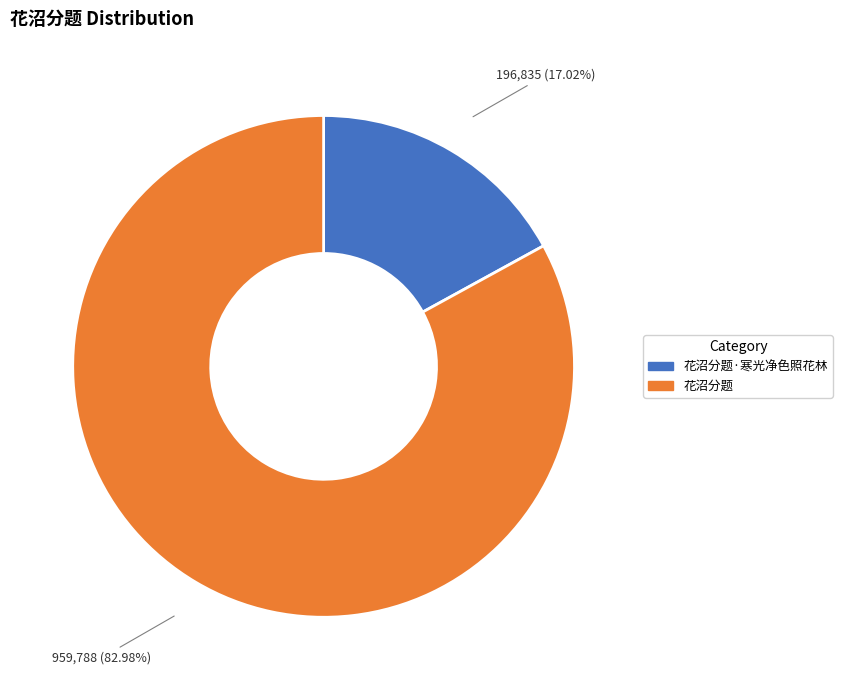

Count the number of slices in the pie.

2